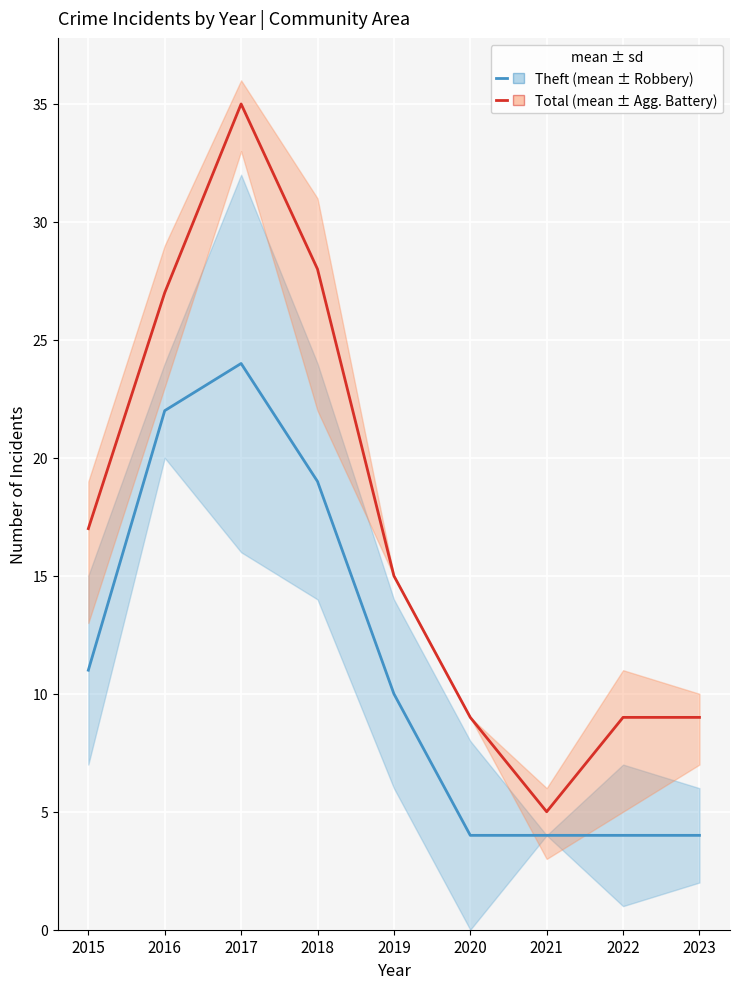

What value does the Theft (mean ± Robbery) series have at 2018, to the nearest 10?

20